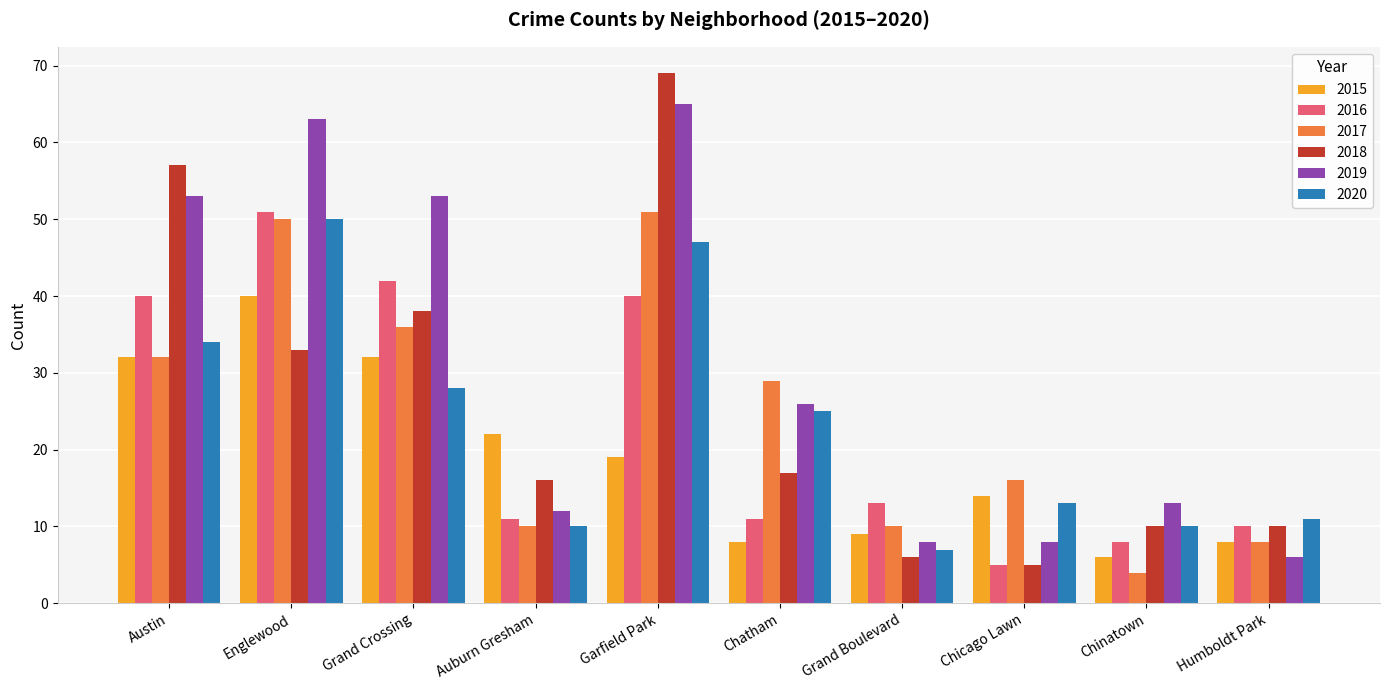

What is the total value across all series at Chatham?

116